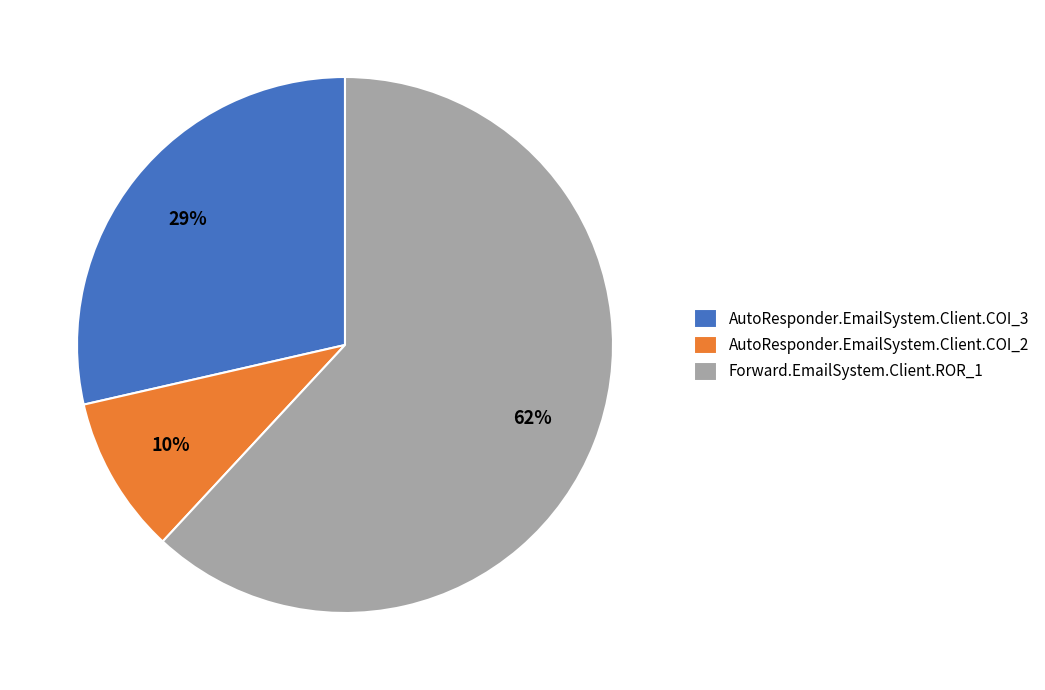

To the nearest percent, what is the combined percentage of Forward.EmailSystem.Client.ROR_1 and AutoResponder.EmailSystem.Client.COI_2?

71%